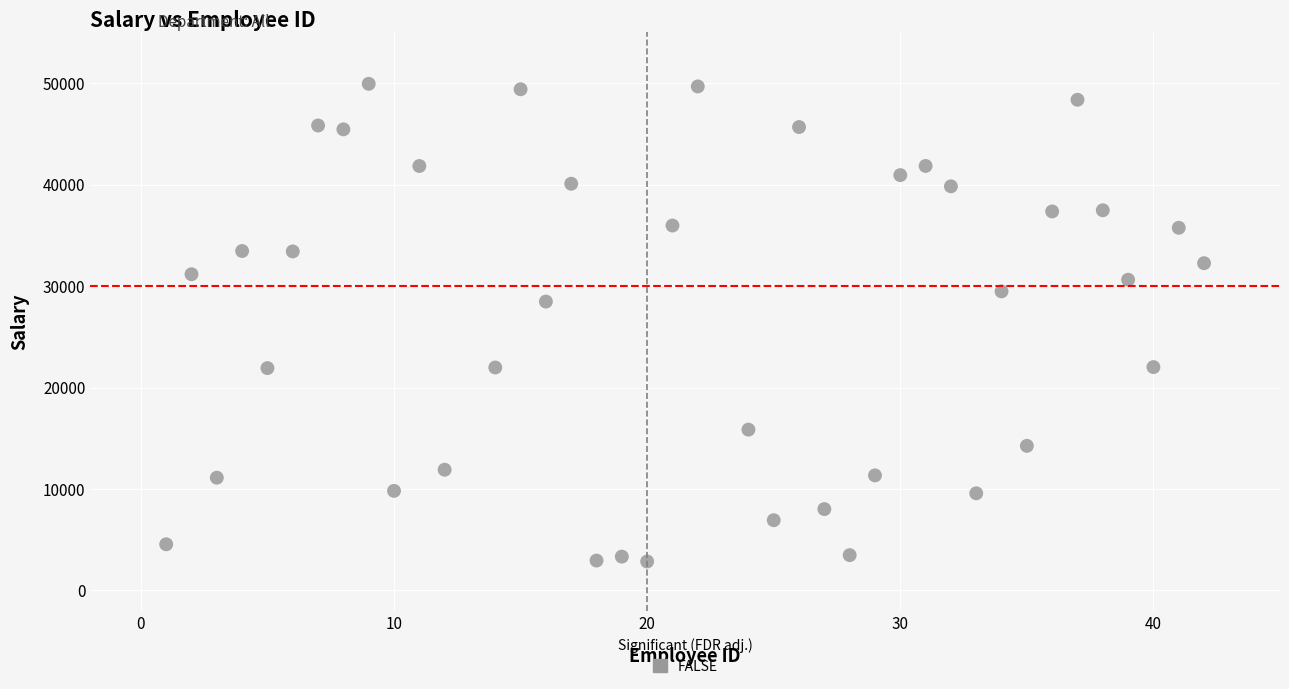

What Y value in the scatter plot is closest to 26397?

28476